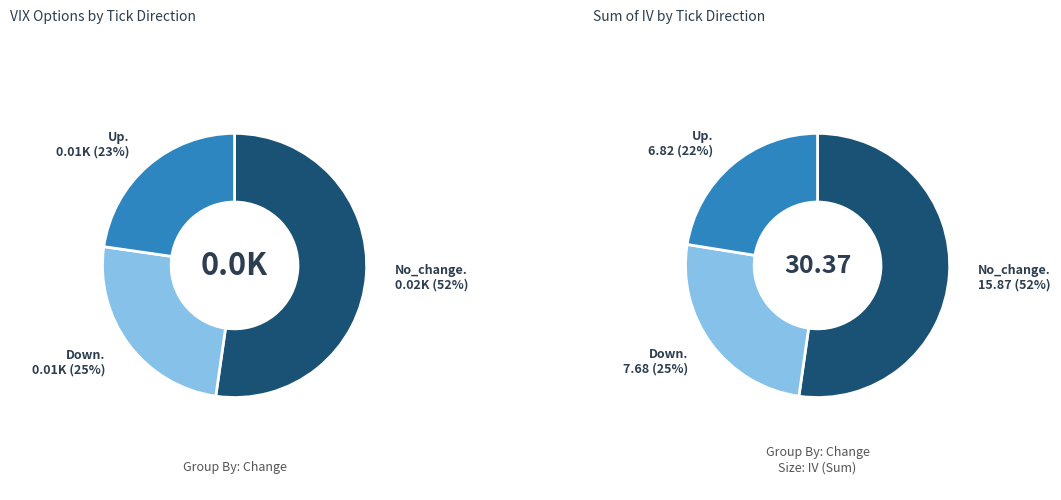

To the nearest percent, what is the difference between the largest and smallest slice percentages?

30%